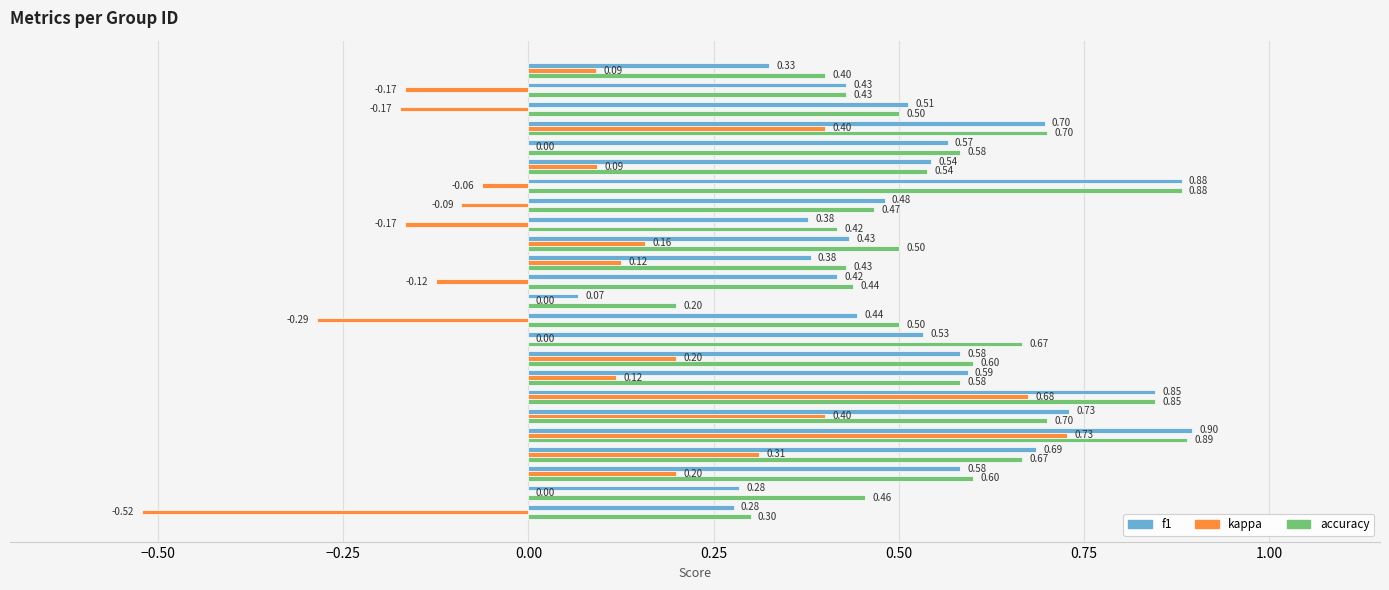

What is the sum of the accuracy values at 5 and 9?

1.5